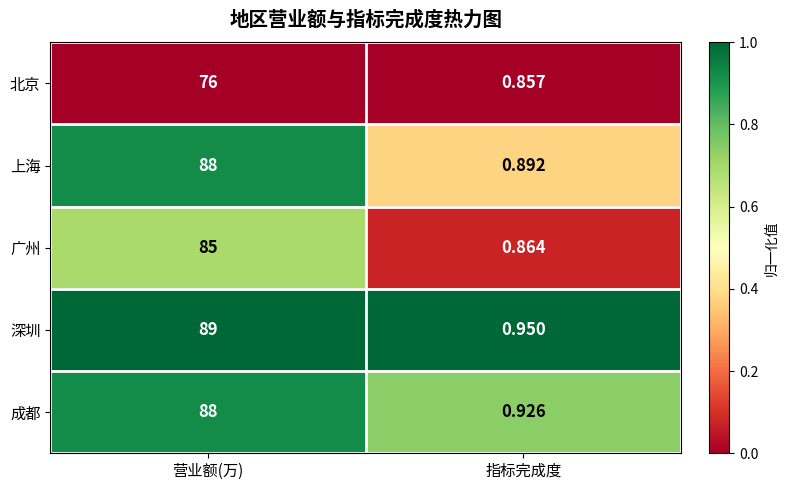

Which category has the highest value across all series?

营业额(万)